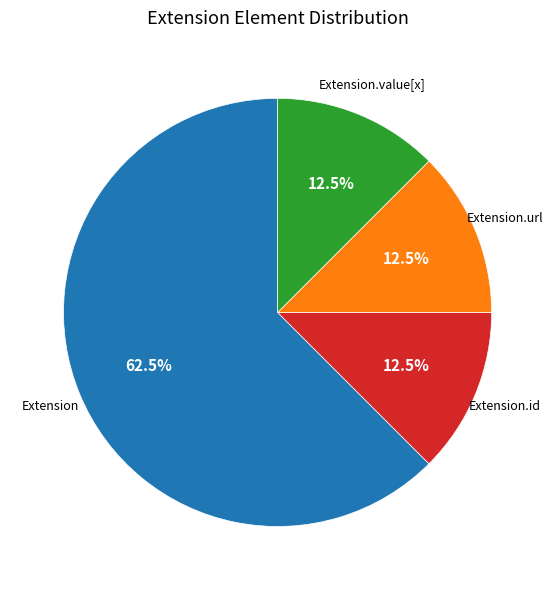

Is there a majority slice in this chart?

Yes